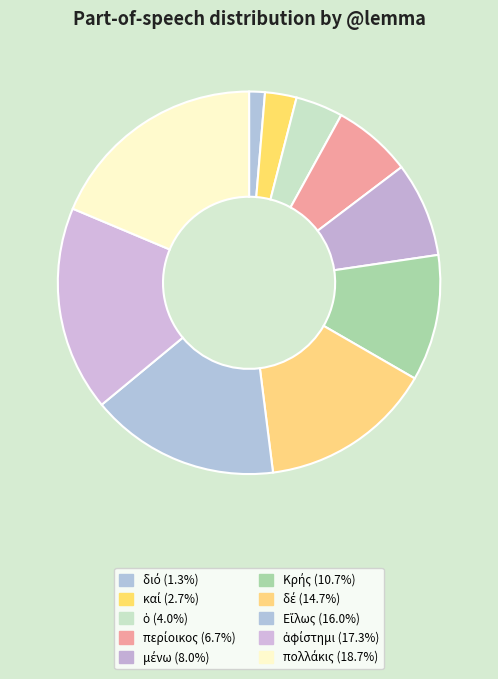

To the nearest percent, what percentage of the pie is καί?

3%